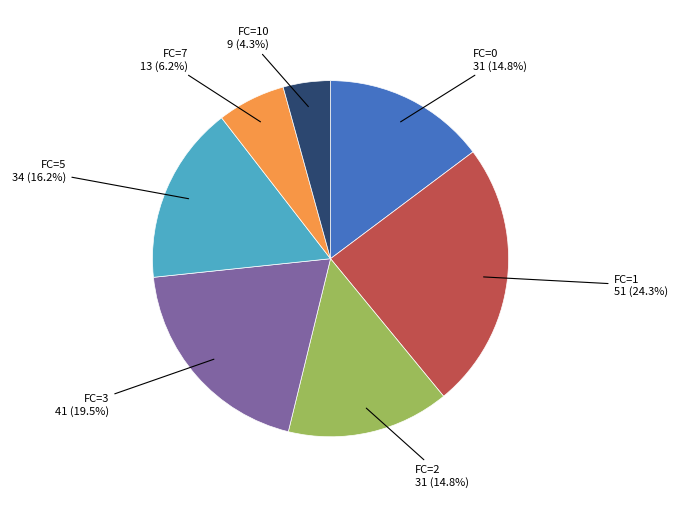

Does any single category account for the majority?

No